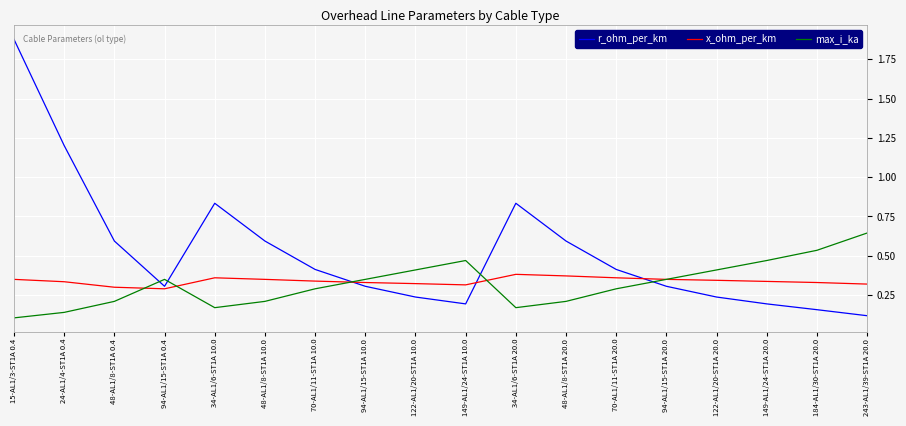

At which category is the sum across all series the highest?

15-AL1/3-ST1A 0.4